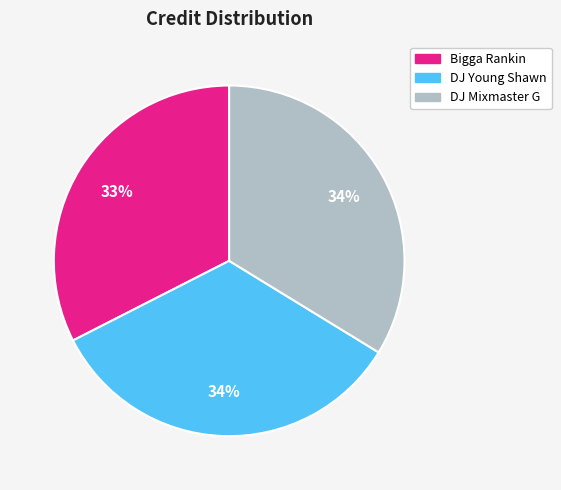

Approximately how many times larger is the value at Bigga Rankin compared to DJ Young Shawn?

1.0